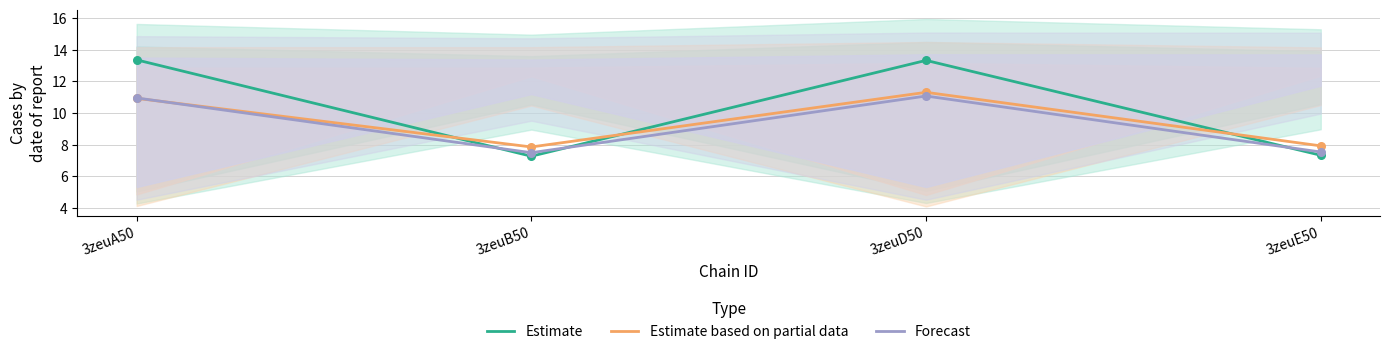

At how many categories does at least one series exceed 12?

2